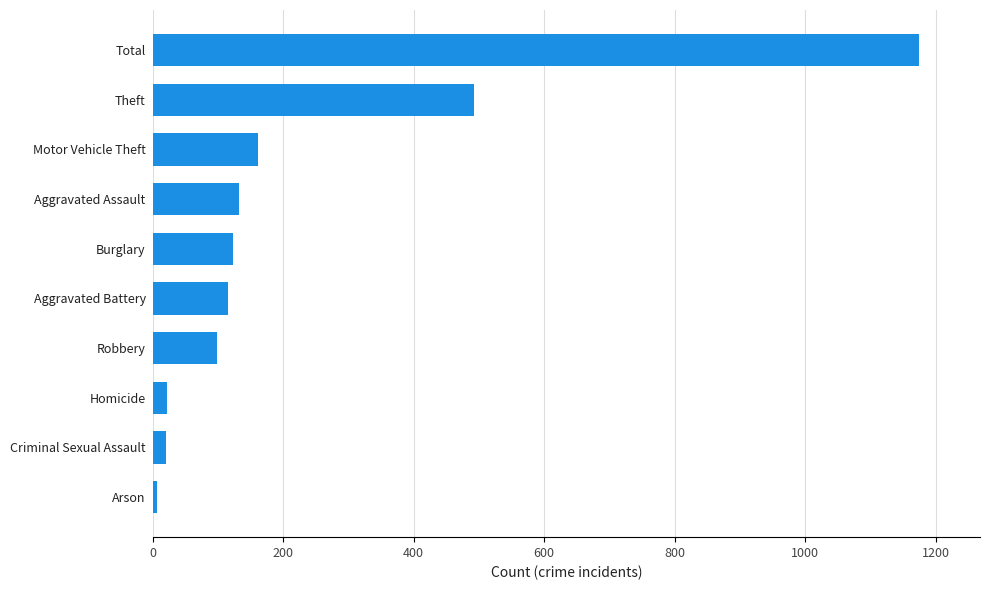

The value at Theft is 826. True or false?

False